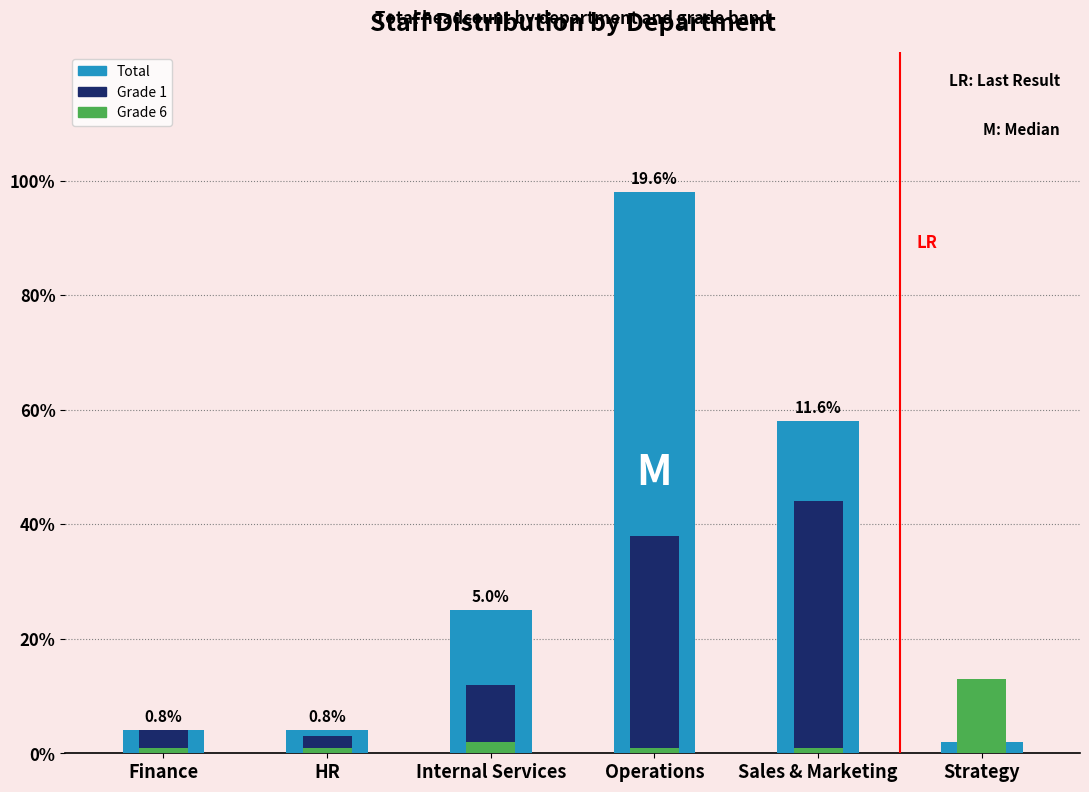

Where is Grade 6 nearest to the value 7?

Internal Services